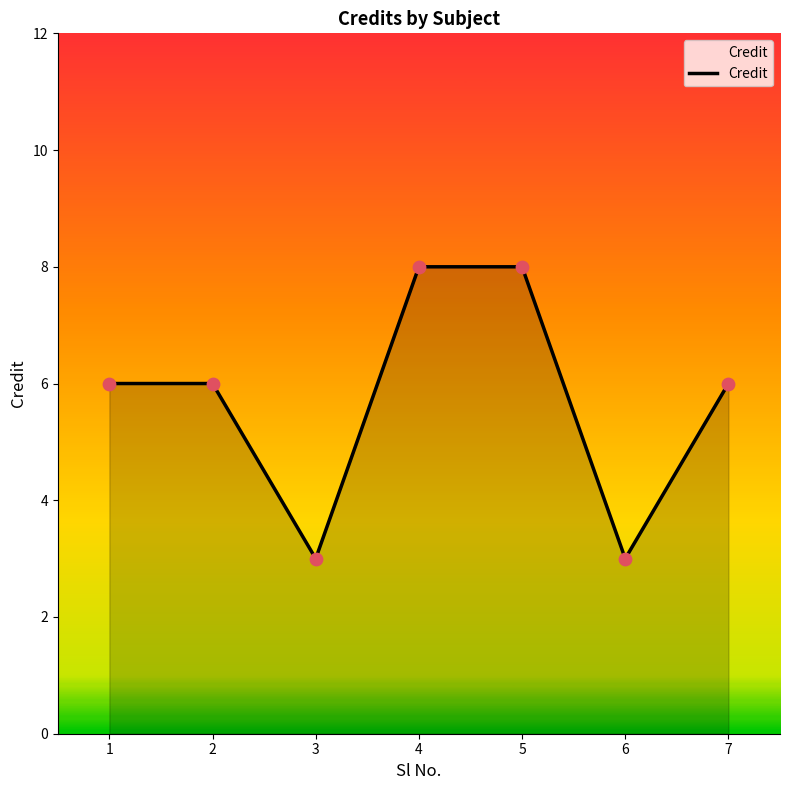

Approximately how many times larger is the value at 5 compared to 7?

1.3